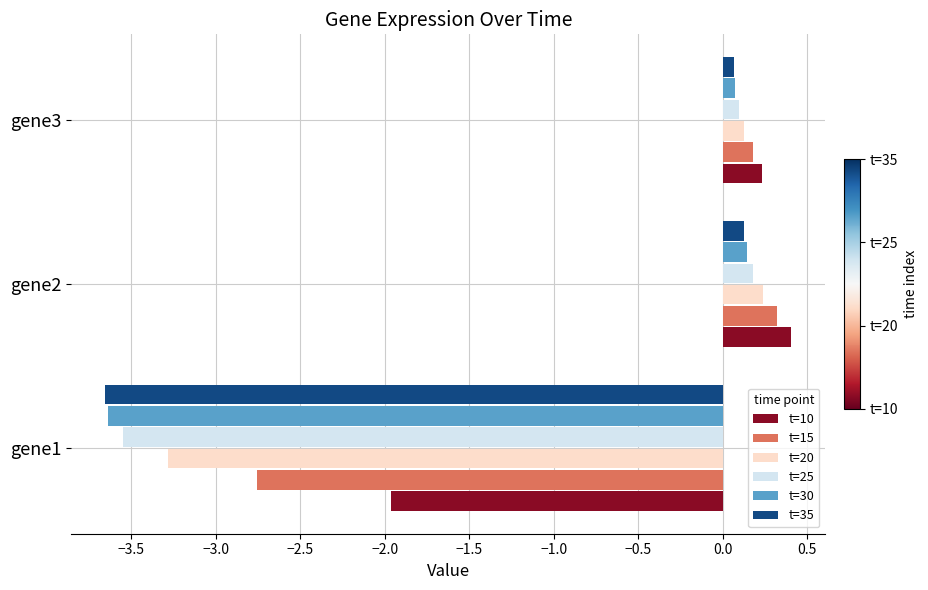

At which category is the sum across all series the highest?

gene2